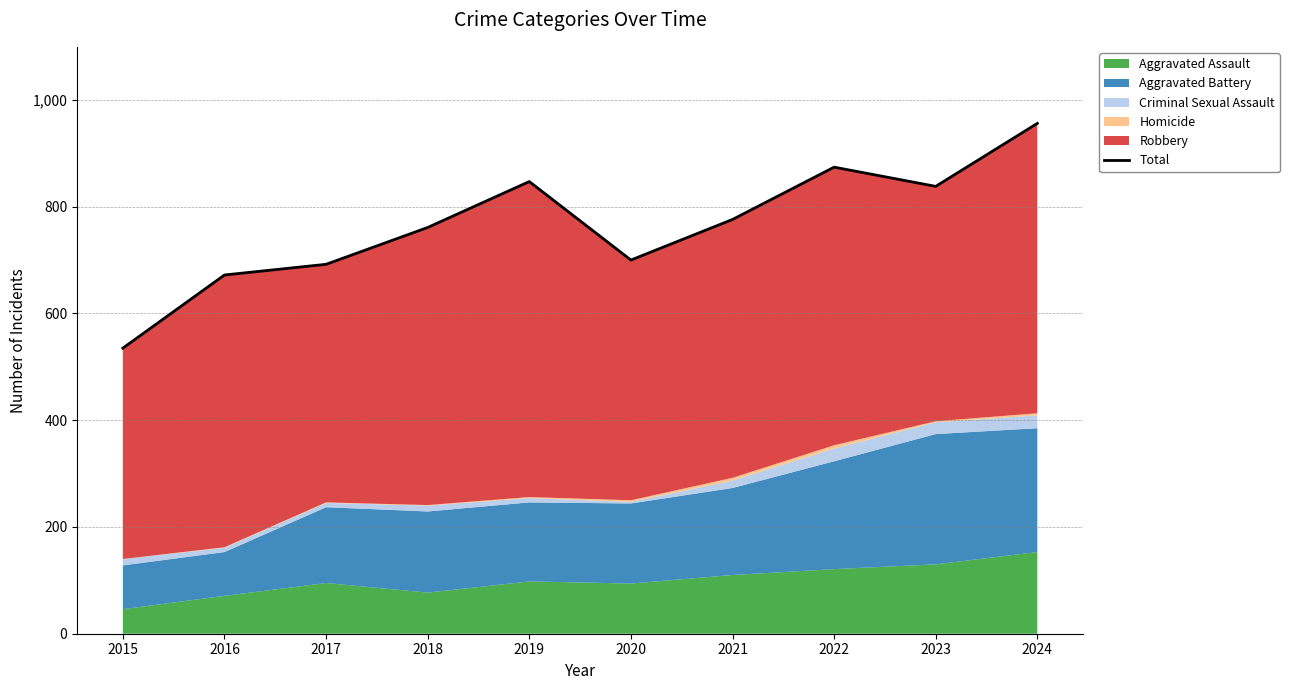

Reading left to right, list all the values displayed in this chart.

535	672	692	761	847	700	776	874	838	956